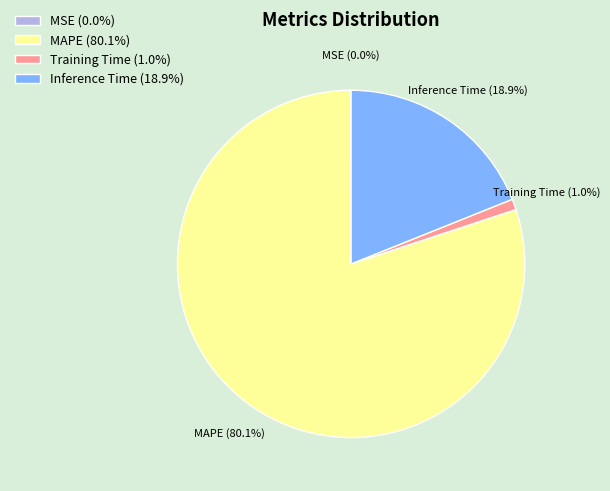

What is the ratio of the value at MAPE (80.1%) to the value at Inference Time (18.9%)?

4.2